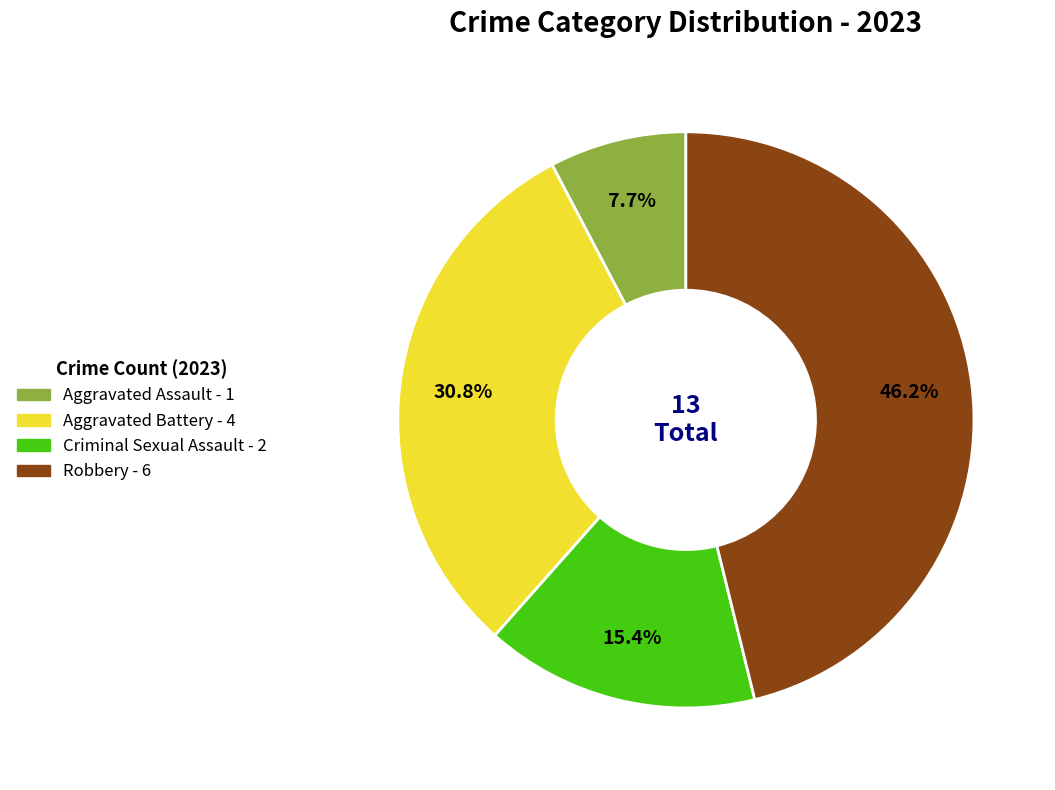

To the nearest percent, what is the difference between the largest and smallest slice percentages?

38%